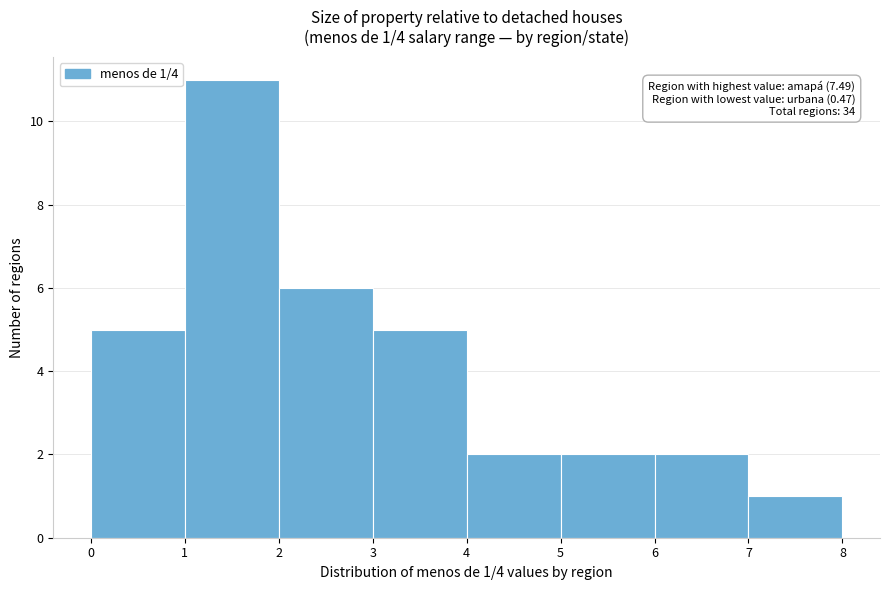

Over which range of the x-axis is the bar tallest?

1 to 2